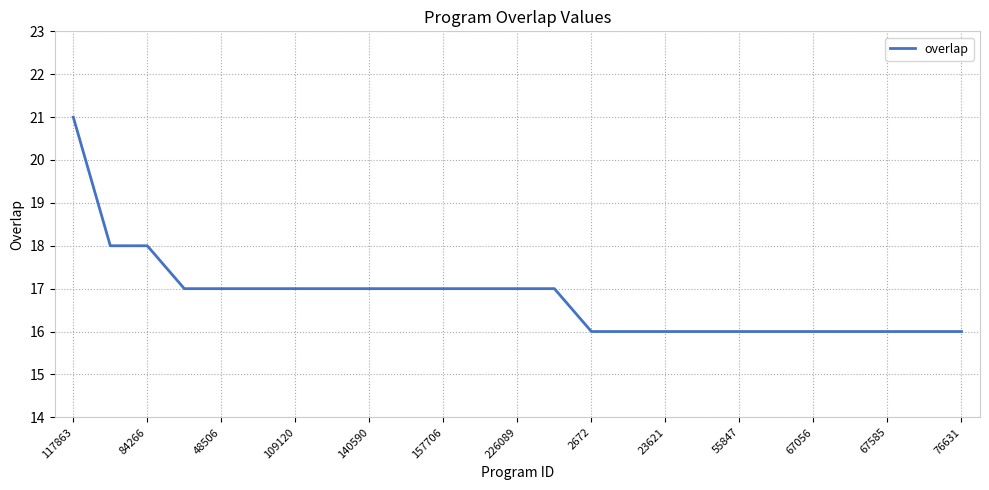

Does the chart display data point markers on the line(s)?

No